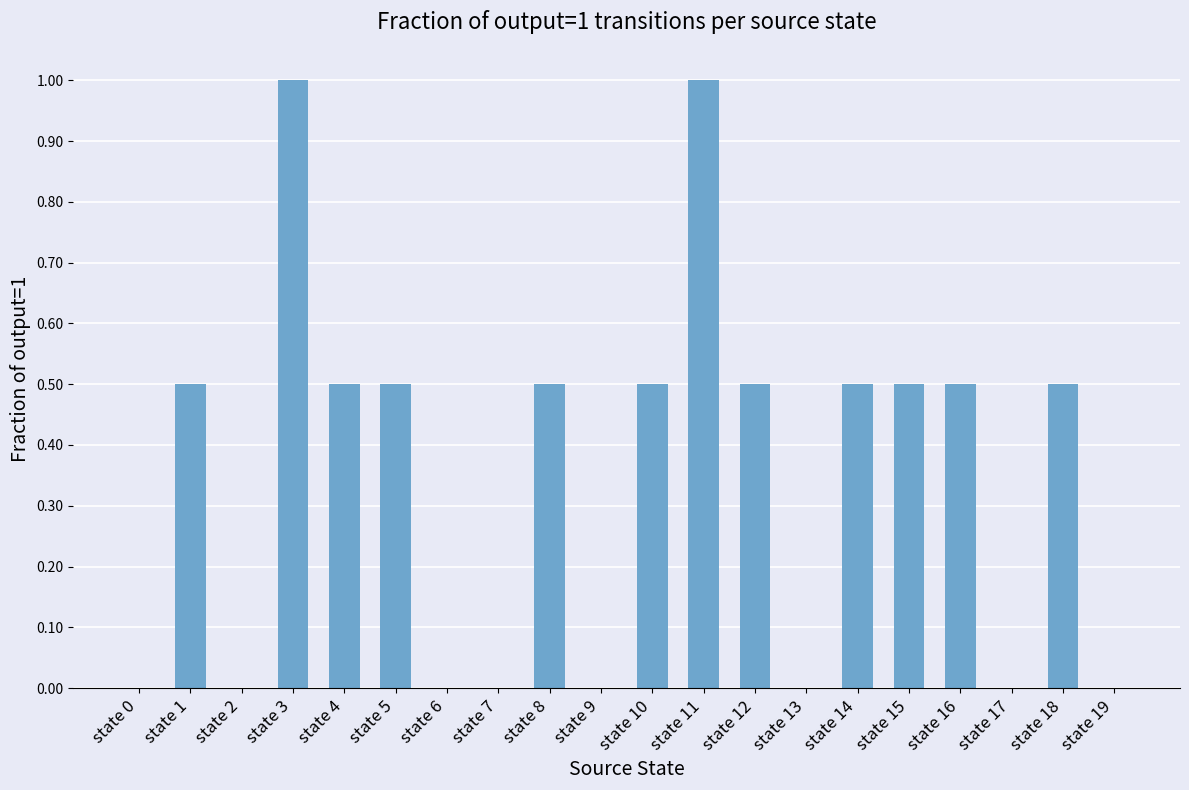

Does the chart contain stacked bars?

No